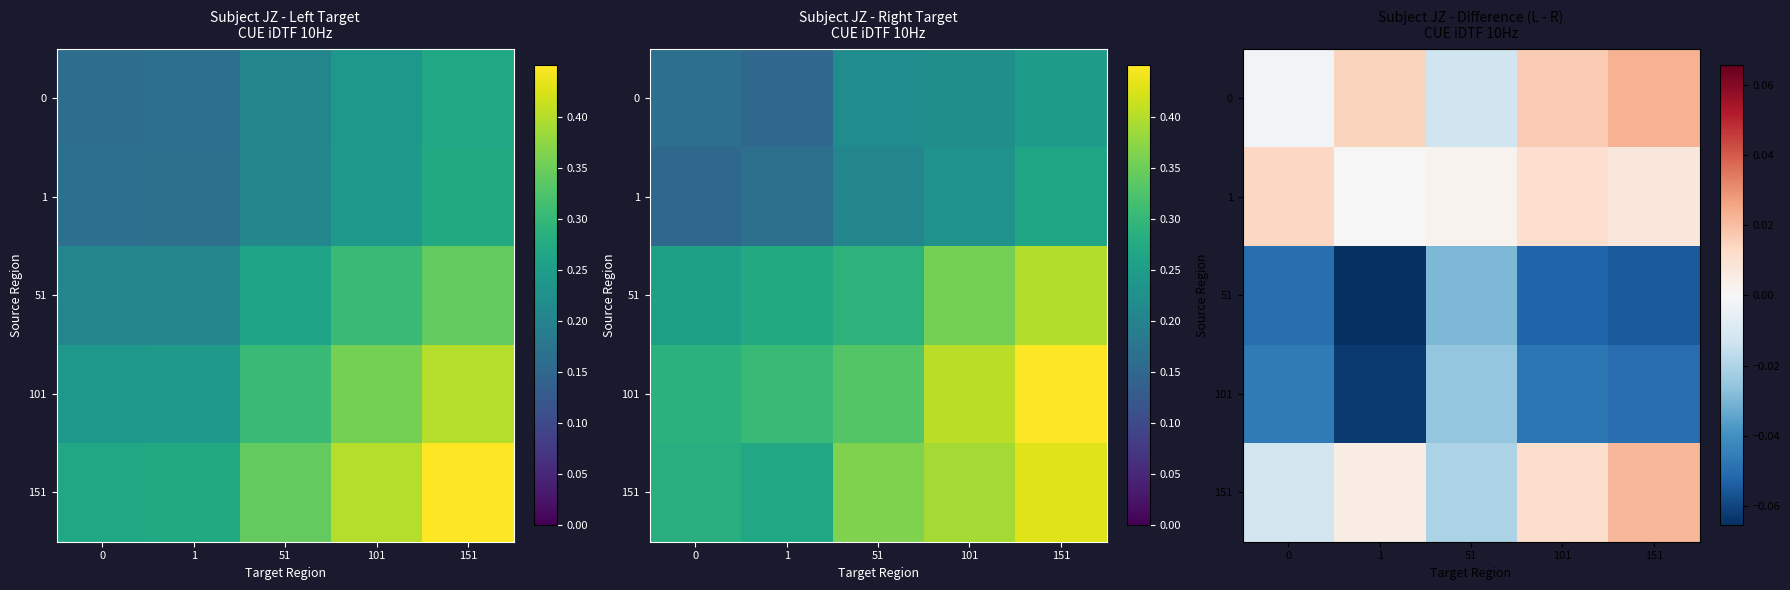

Which series has the largest range (max minus min)?

151